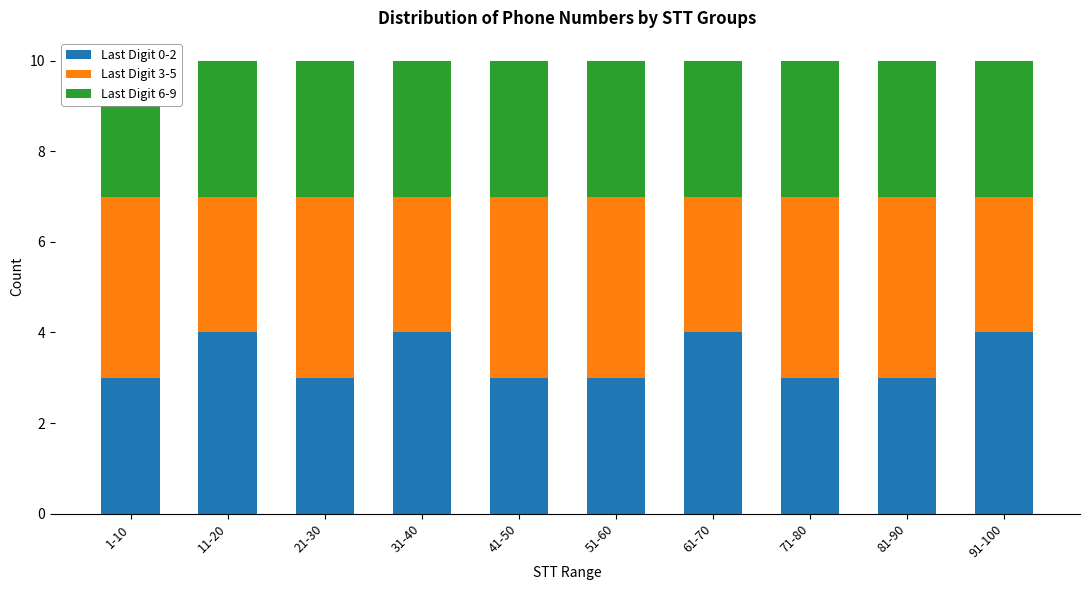

How many values in the Last Digit 3-5 series are below 4?

4